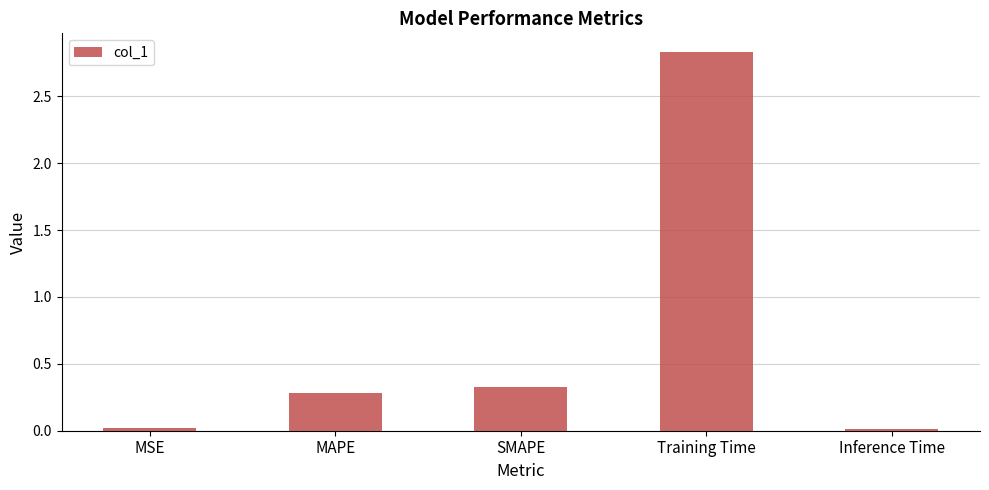

What is the value of the 2nd bar from the left?

0.3